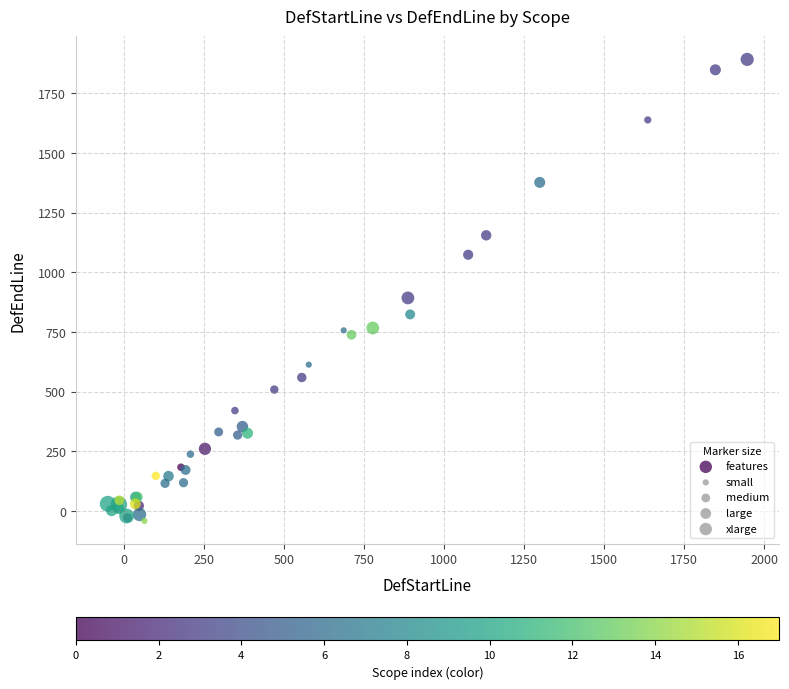

What Y value in the scatter plot is closest to 925?

893.1